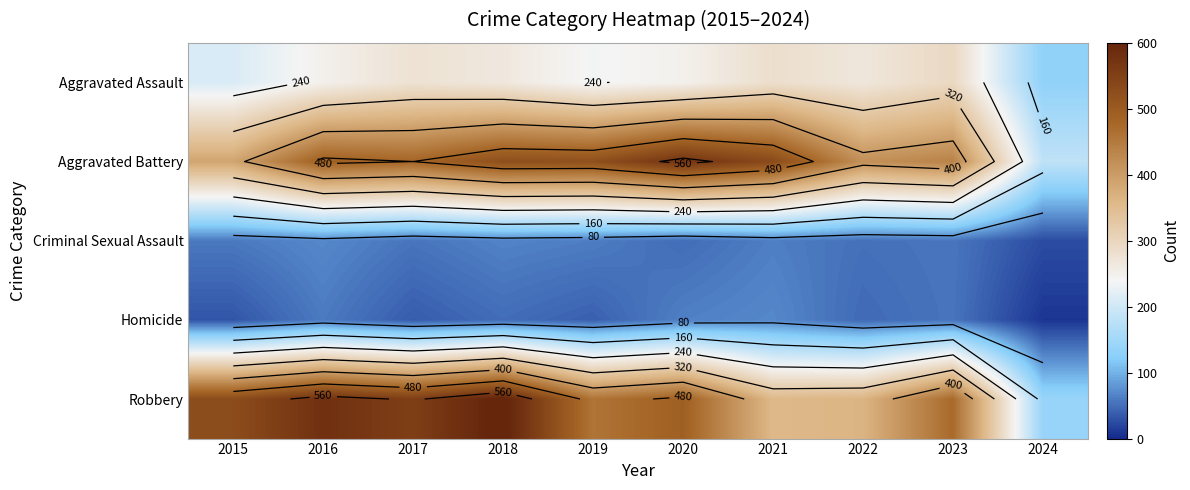

Where does the Aggravated Assault series first go above 265?

2017